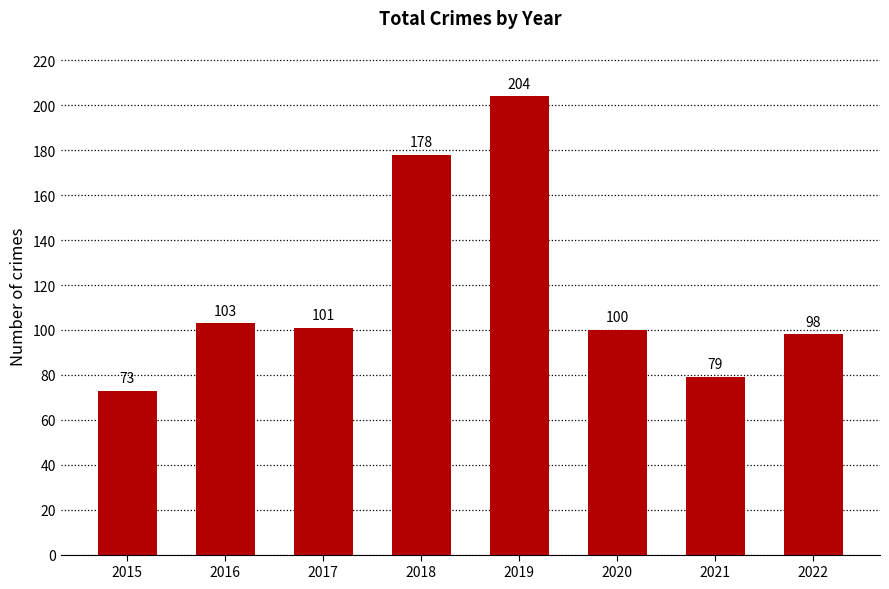

Reading right to left, list all the values displayed in this chart.

2022=98	2021=79	2020=100	2019=204	2018=178	2017=101	2016=103	2015=73